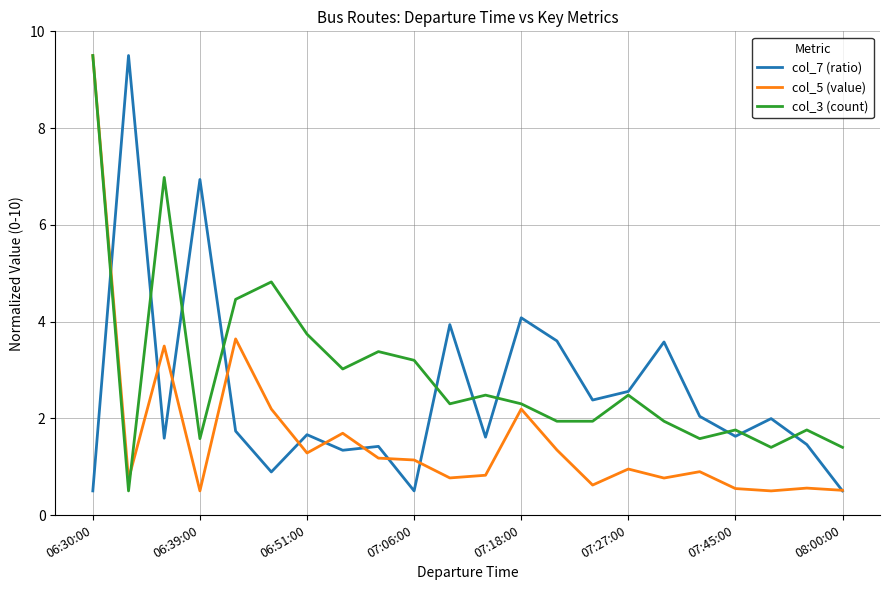

What is the difference between the second highest and second lowest values in the col_3 (count) series?

5.6